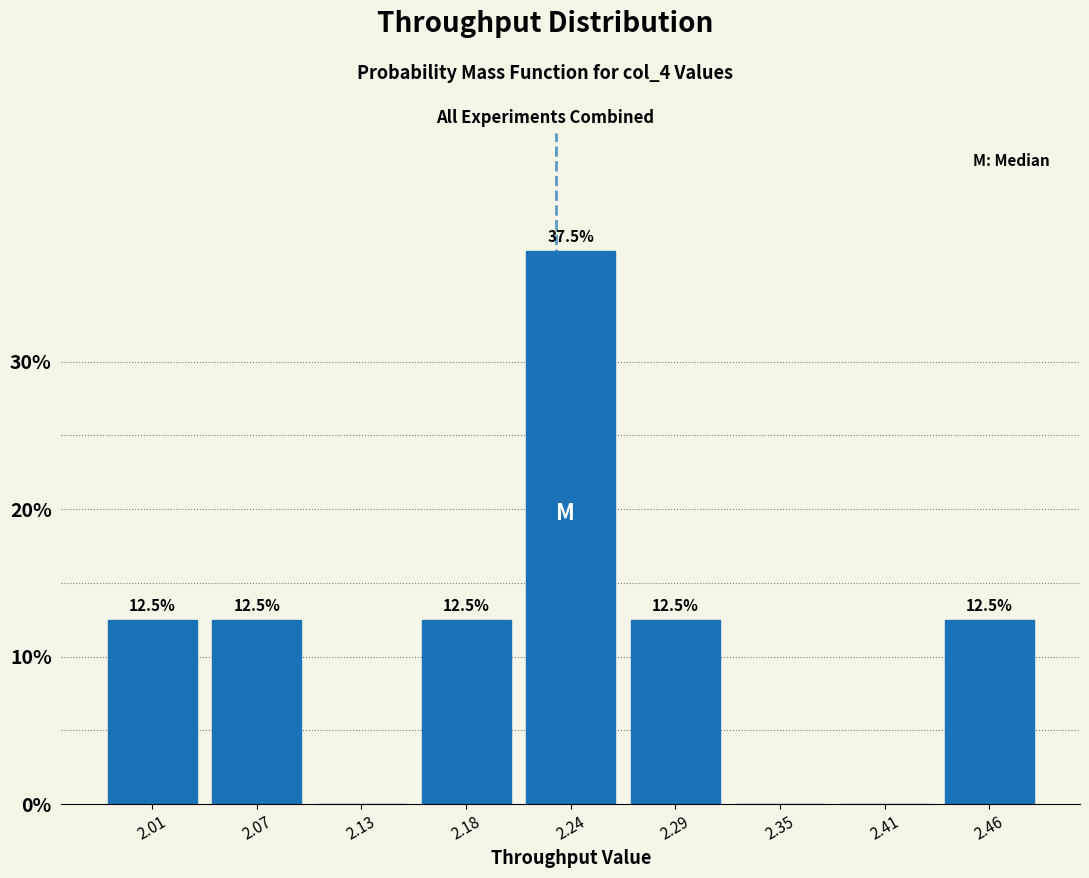

Over which range of the x-axis is the bar tallest?

2.21 to 2.27